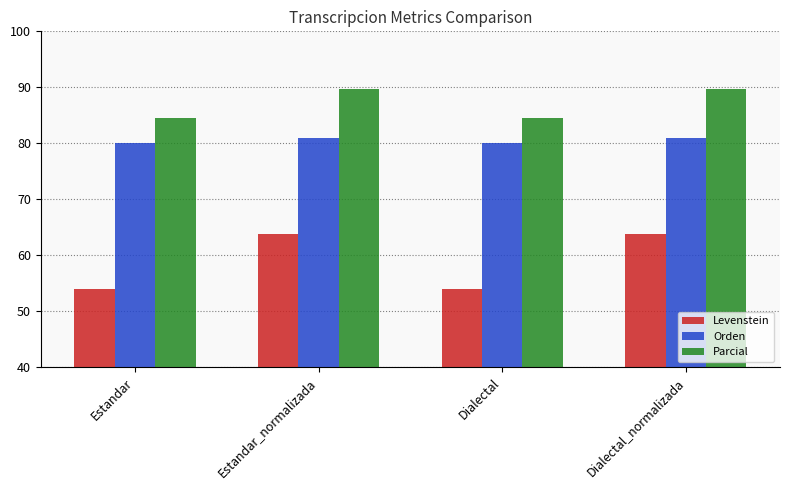

Between Estandar and Dialectal_normalizada, which series saw the biggest shift?

Levenstein